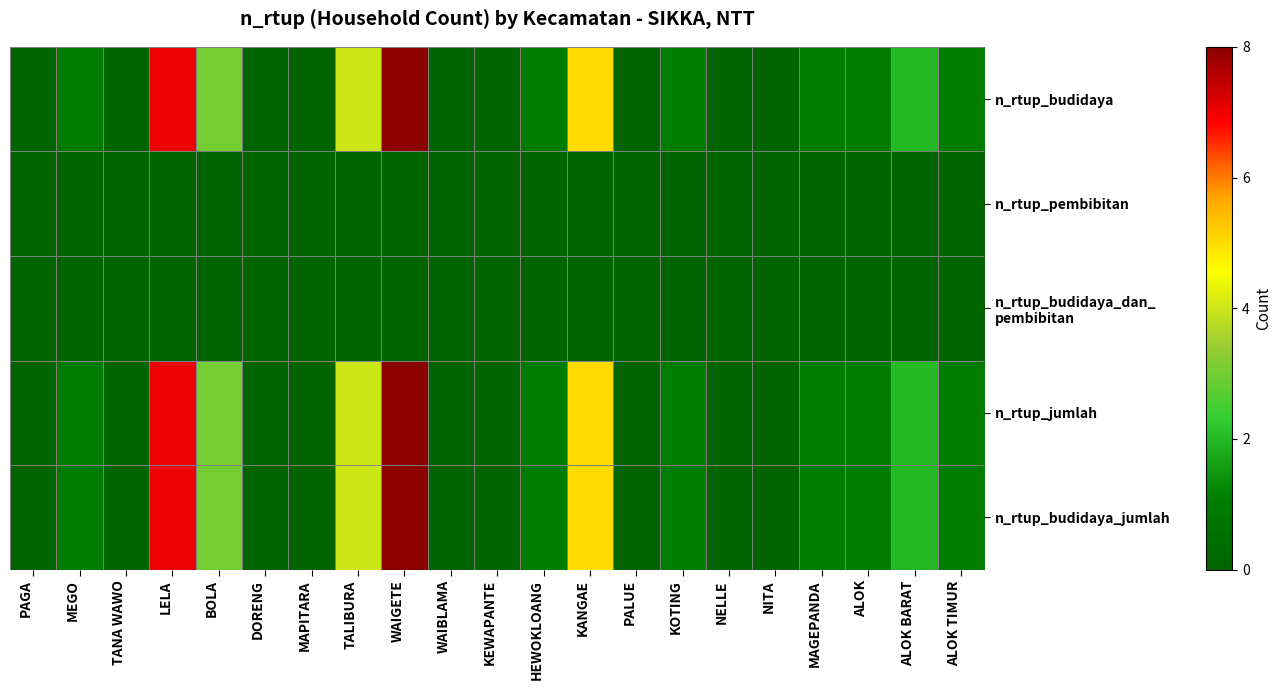

Rank the series at ALOK TIMUR from highest to lowest value.

n_rtup_budidaya, n_rtup_jumlah, n_rtup_budidaya_jumlah, n_rtup_pembibitan, n_rtup_budidaya_dan_ pembibitan